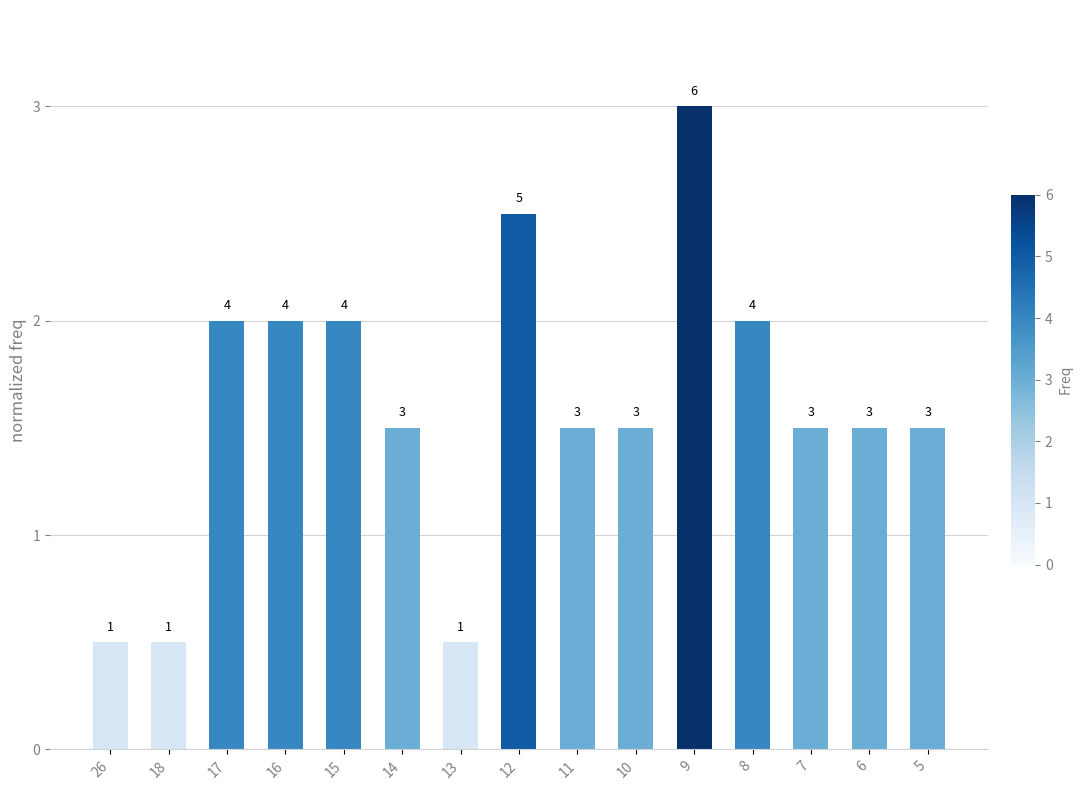

How many bars are there in total?

15